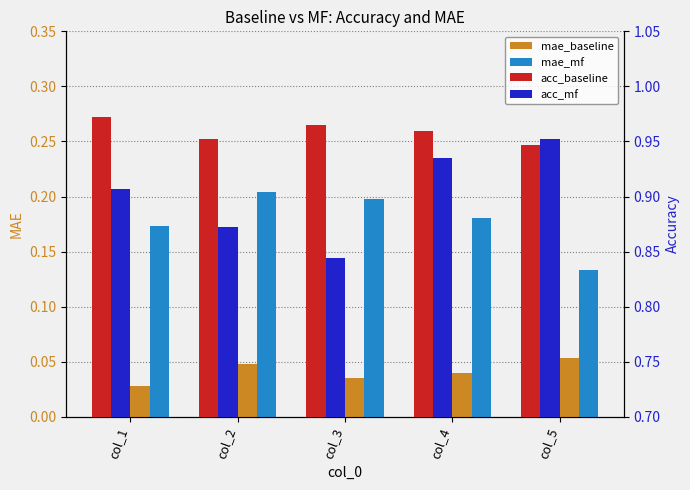

The value of mae_mf at col_4 is 0.0. True or false?

False